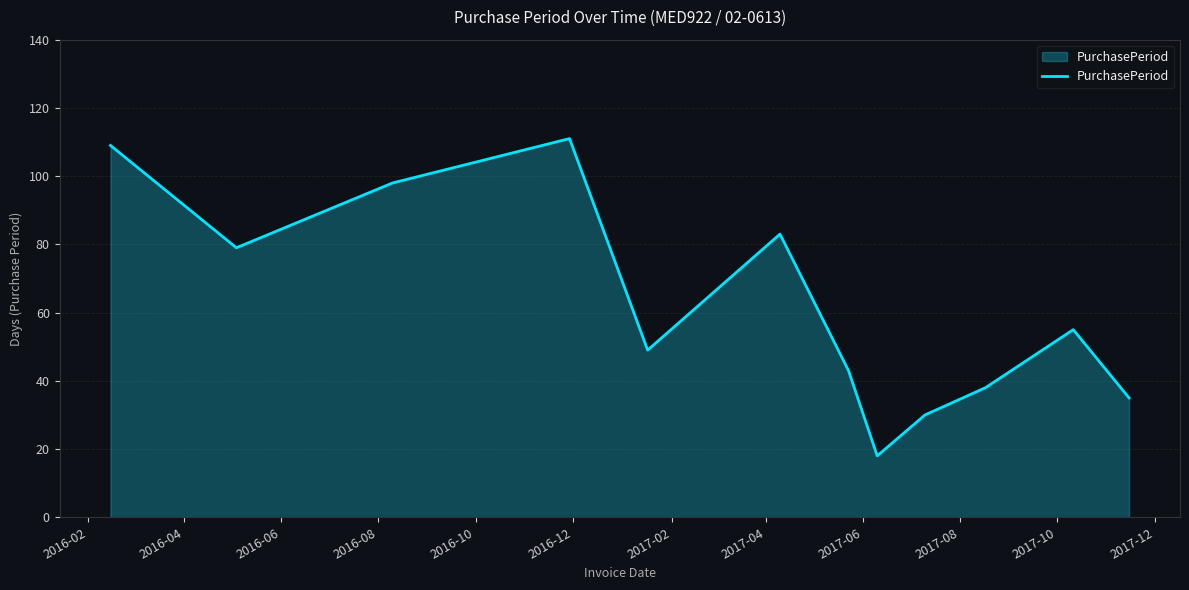

What is the greatest value displayed?

111